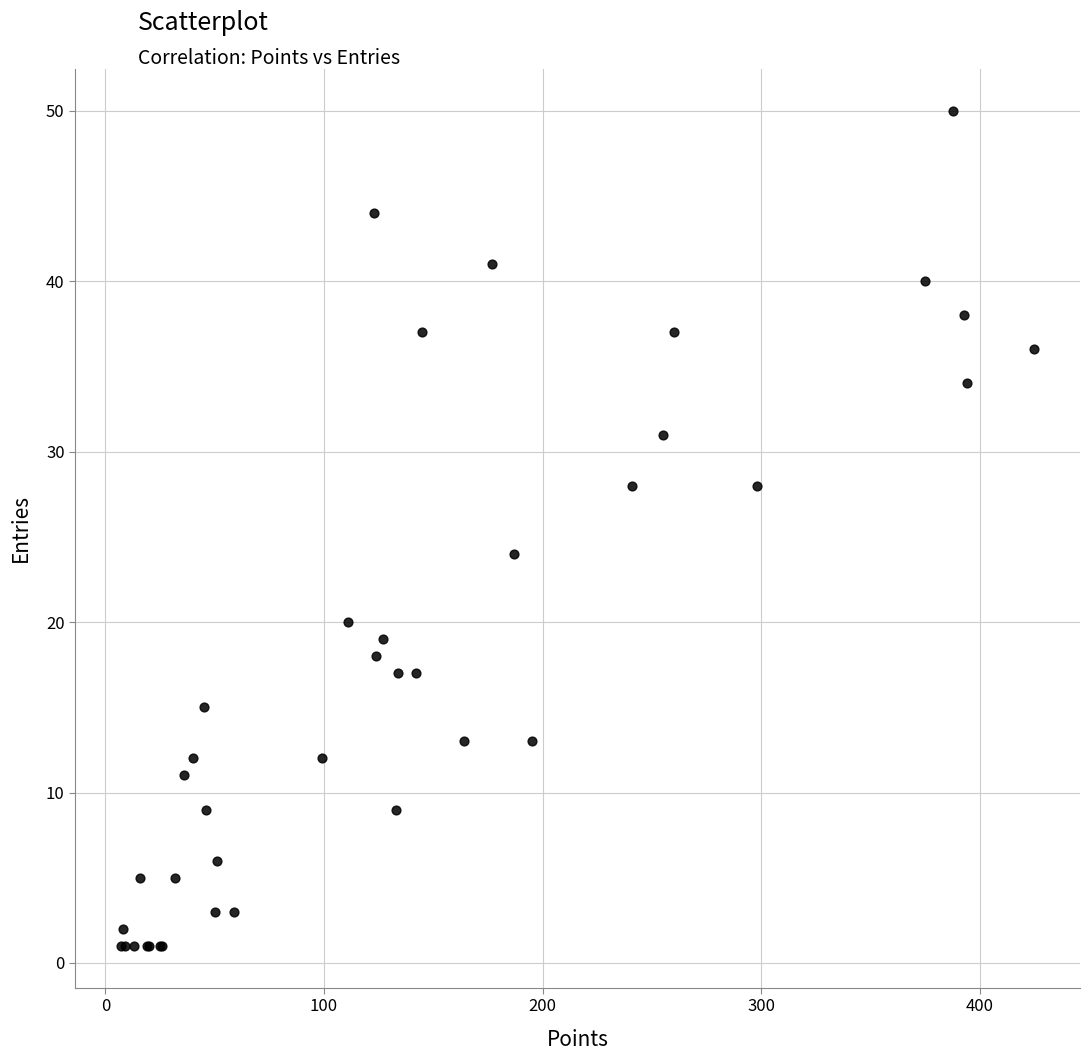

What Y value in the scatter plot is closest to 25?

24